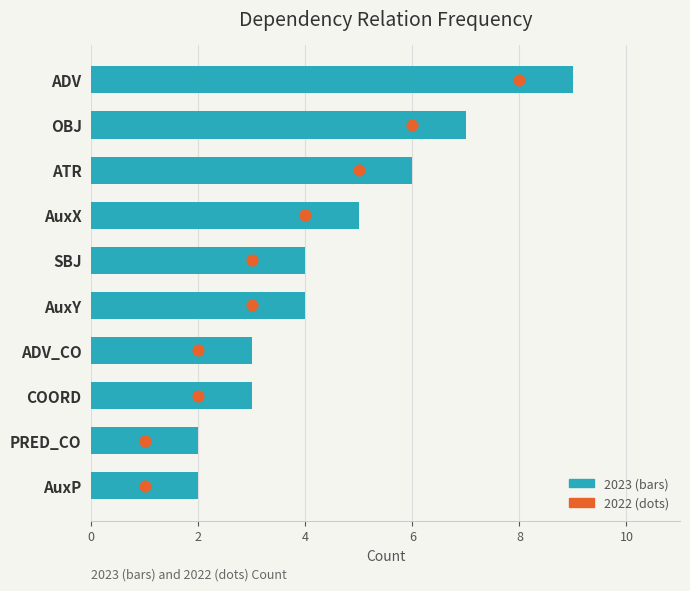

Which series contains the highest Y value?

2023 (bars)